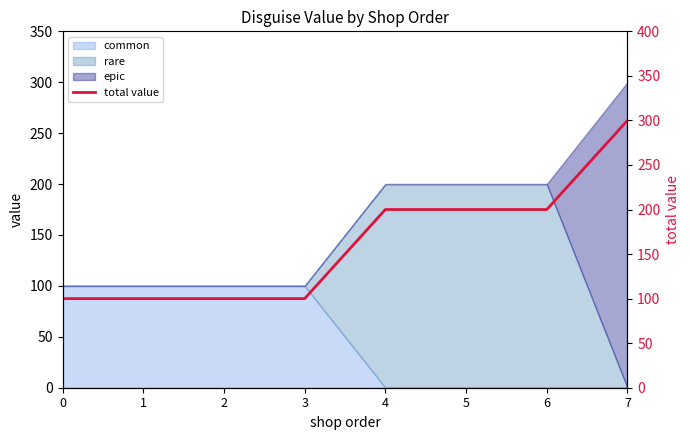

How many values exceed 200?

1